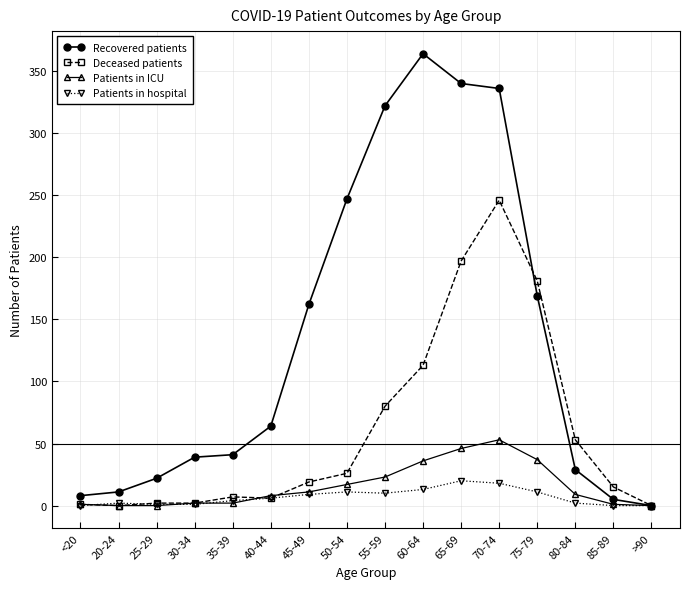

Count the number of categories in the chart.

16